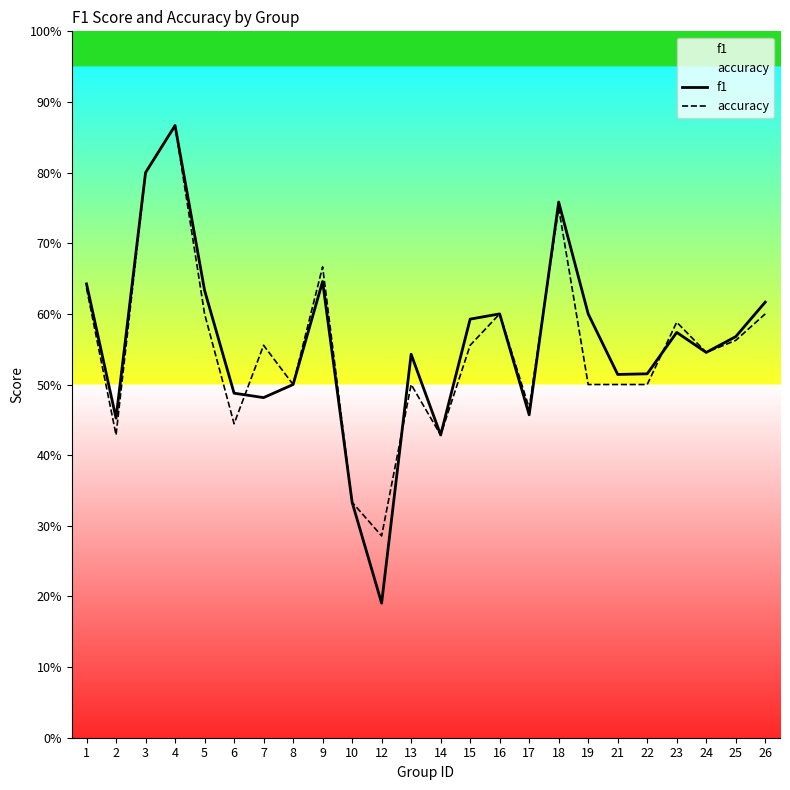

Rank the series by their average value, from highest to lowest.

f1, accuracy